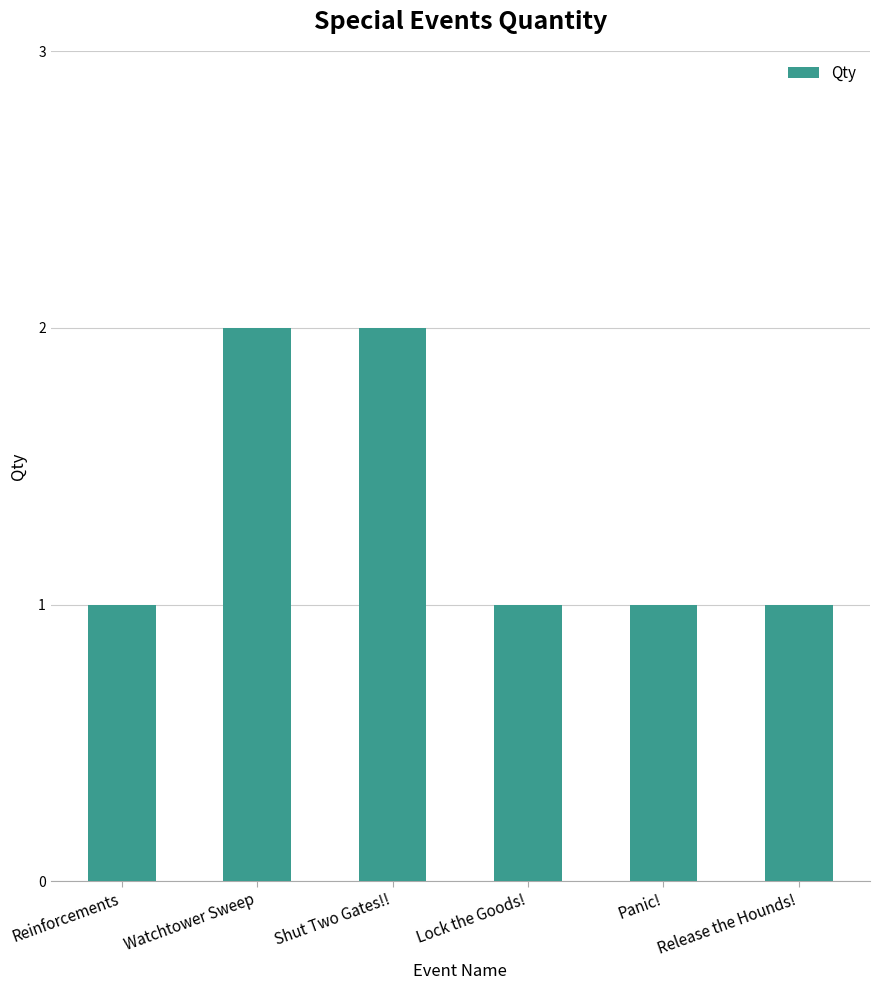

What is the label of the 5th bar from the left?

Panic!